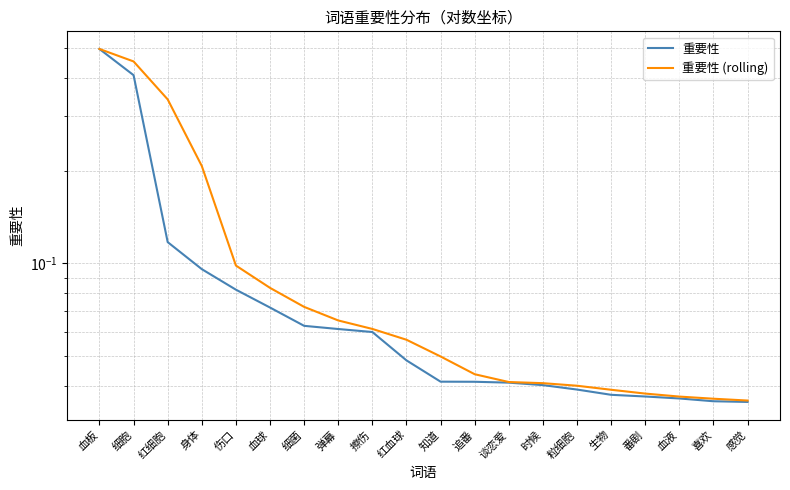

Where is 重要性 nearest to the value 0?

感觉